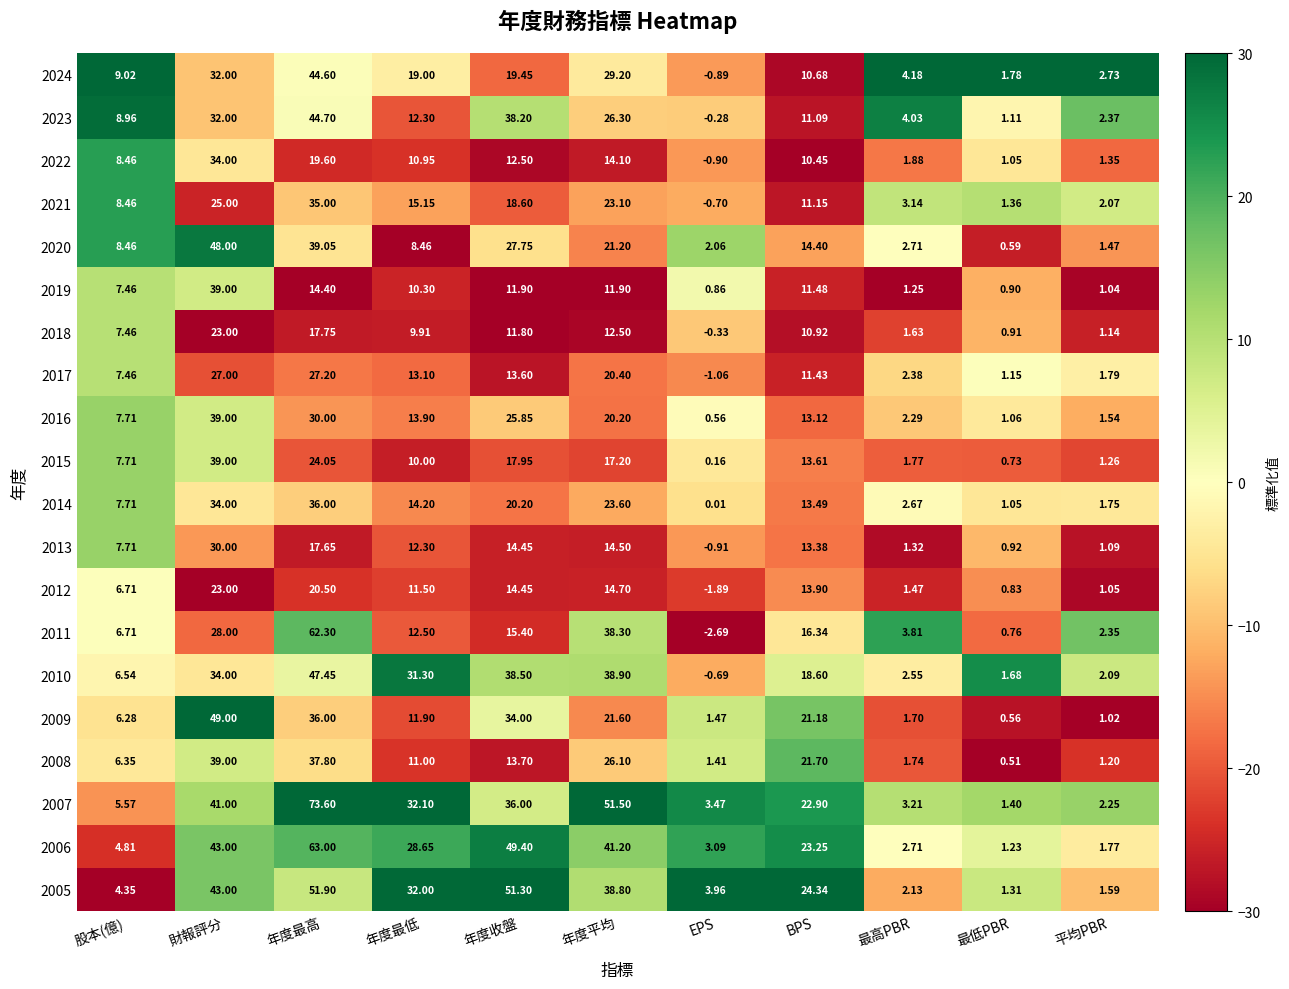

Is the value of 2020 at 年度收盤 greater than the value of 2023 at 平均PBR?

Yes